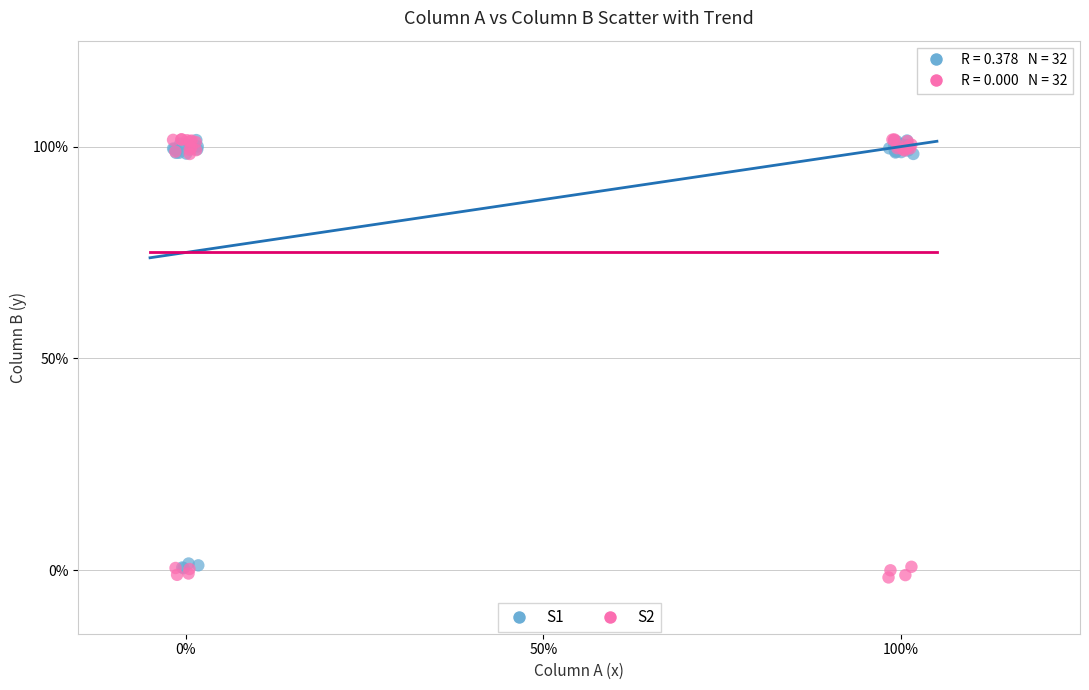

What are all the series names shown in the legend?

S1, S2